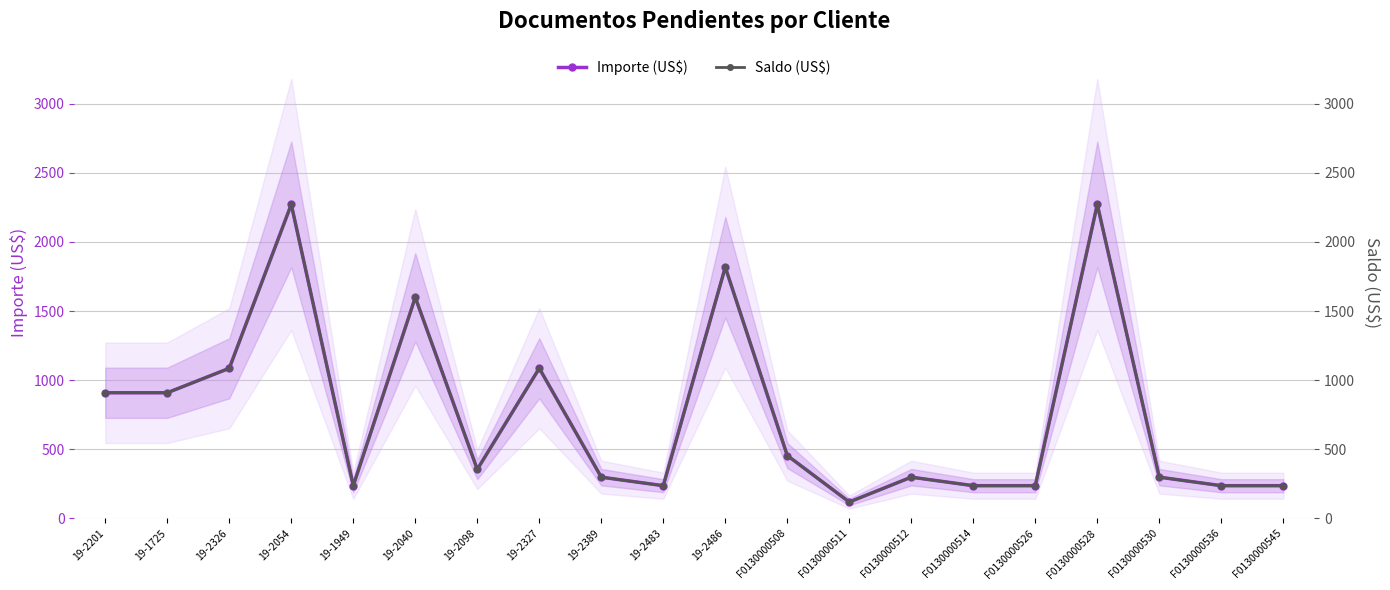

Is the value of Importe (US$) at F0130000528 greater than the value of Saldo (US$) at 19-1949?

Yes